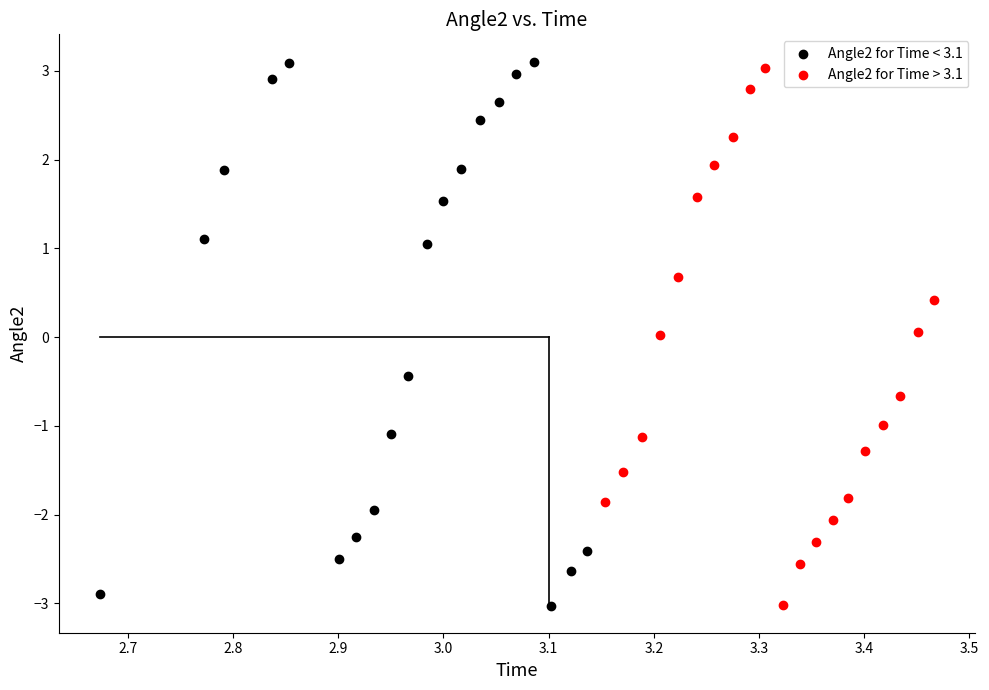

Which series contains the highest Y value?

Angle2 for Time < 3.1